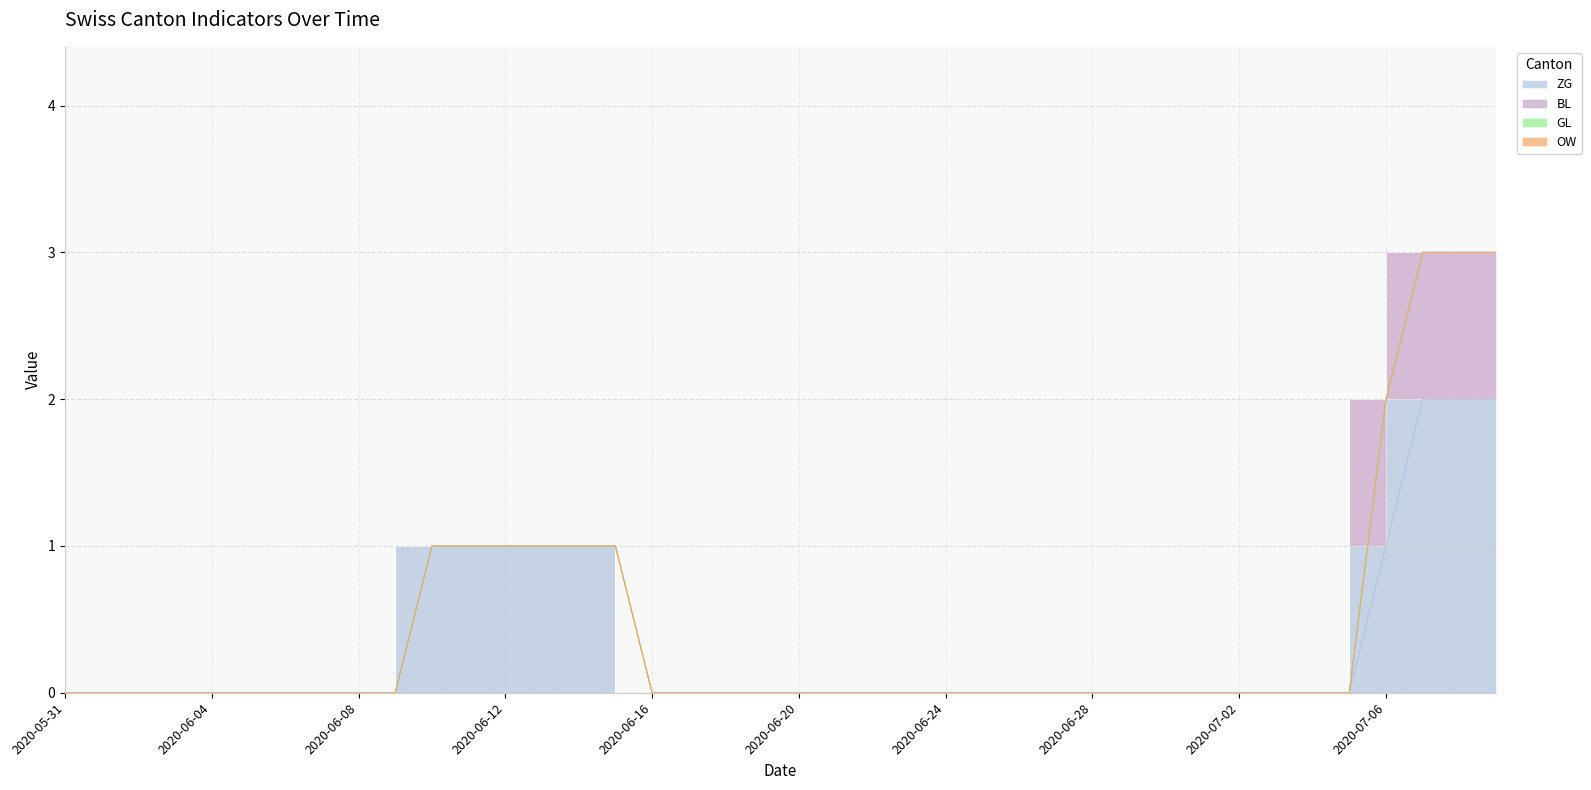

Rank the series by their maximum value, from lowest to highest.

GL, OW, BL, ZG